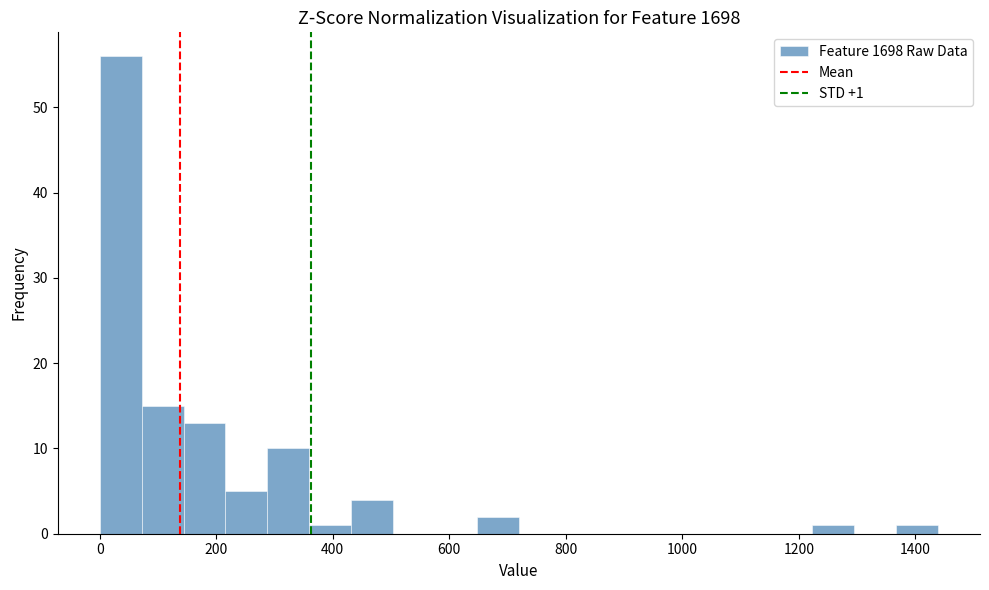

Read against the x-axis, roughly where is the centre of the tallest bar?

40